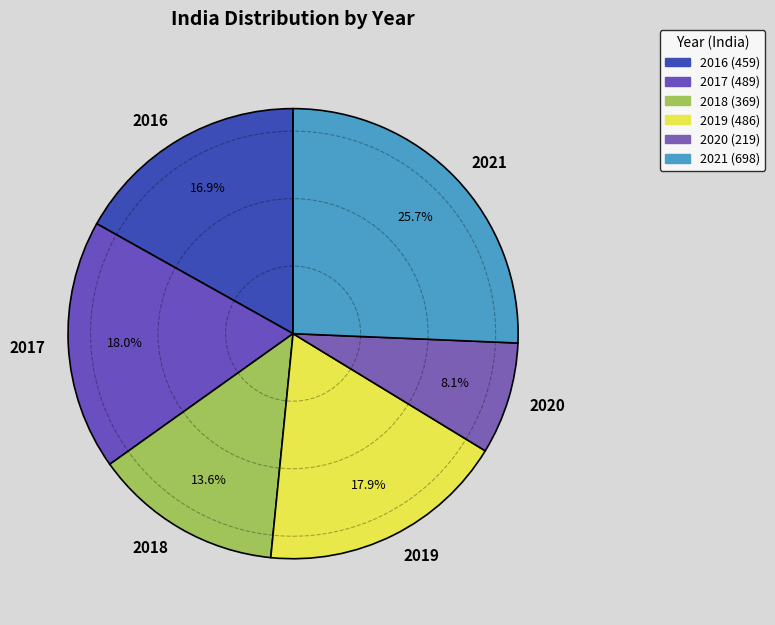

Approximately how many times larger is the value at 2017 compared to 2020?

2.2